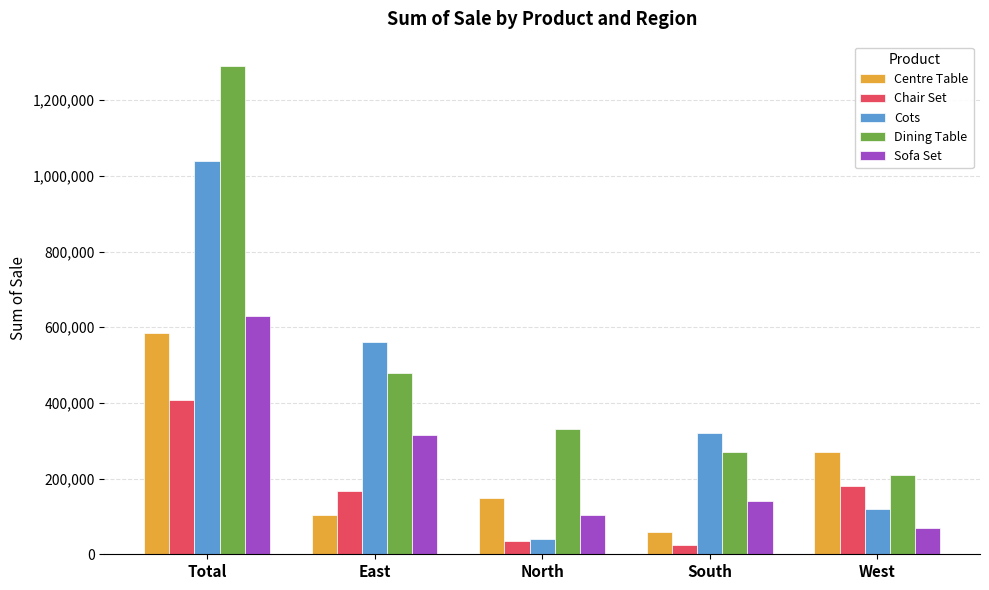

What is the sum of all Dining Table values?

2580000